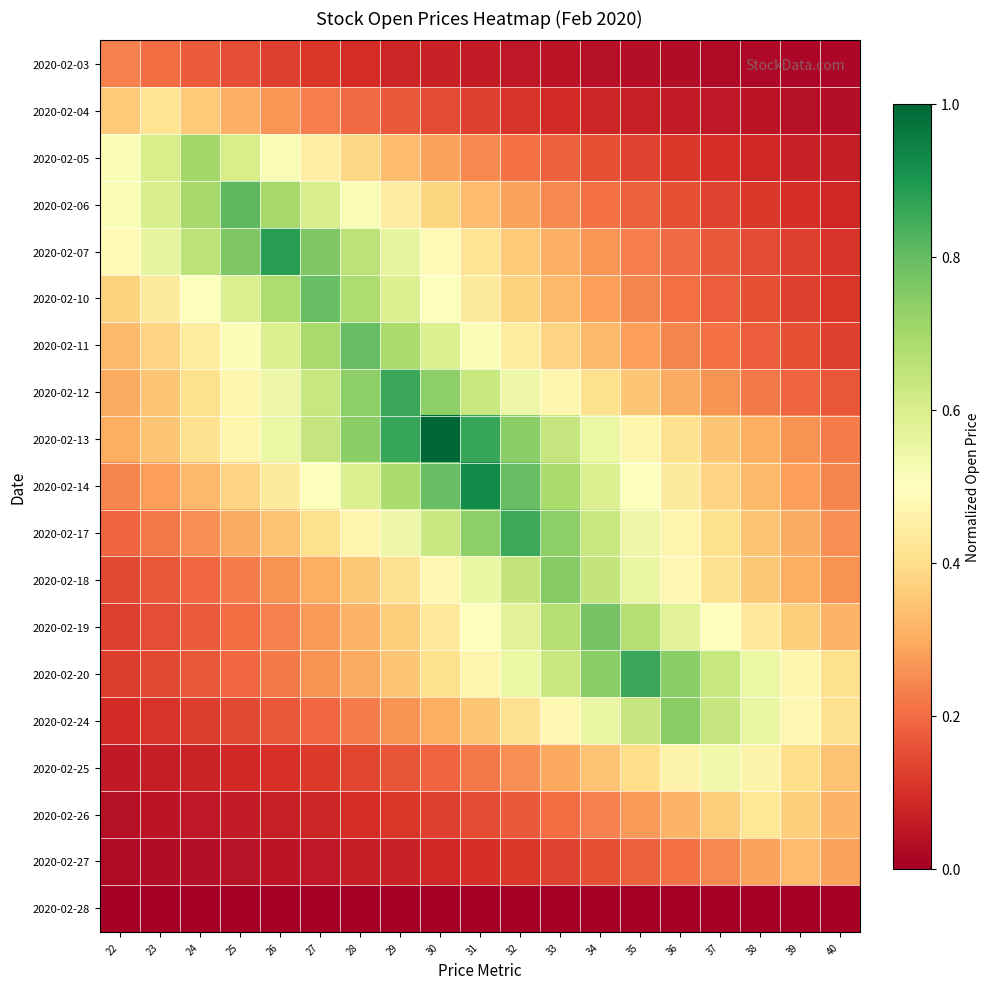

Count the number of data series in this chart.

19